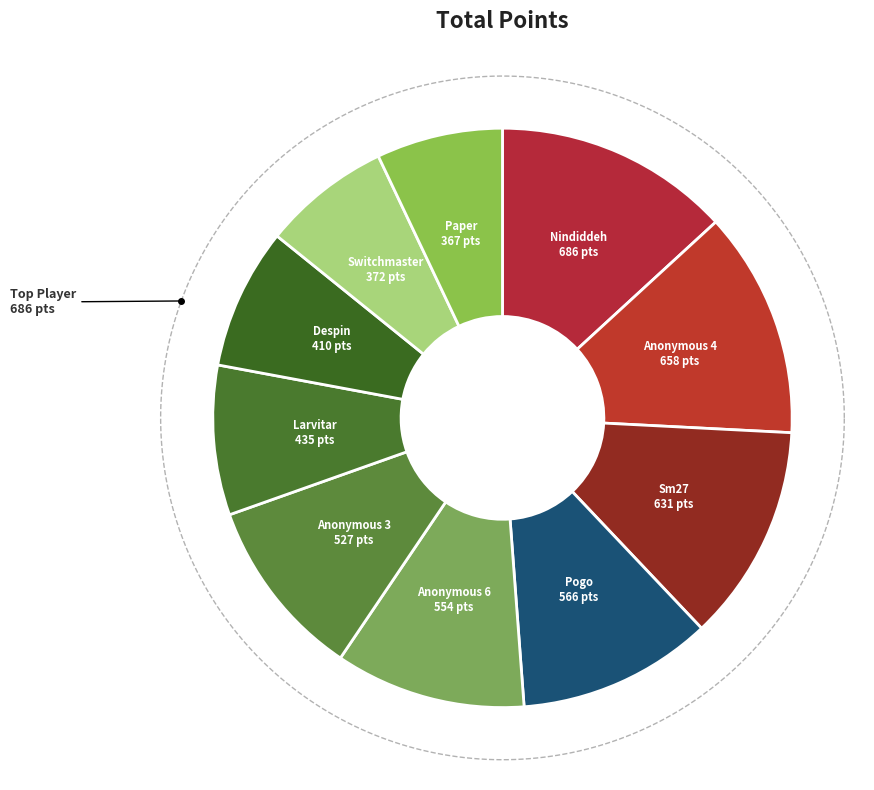

To the nearest percent, what is the difference between the largest and smallest slice percentages?

6%